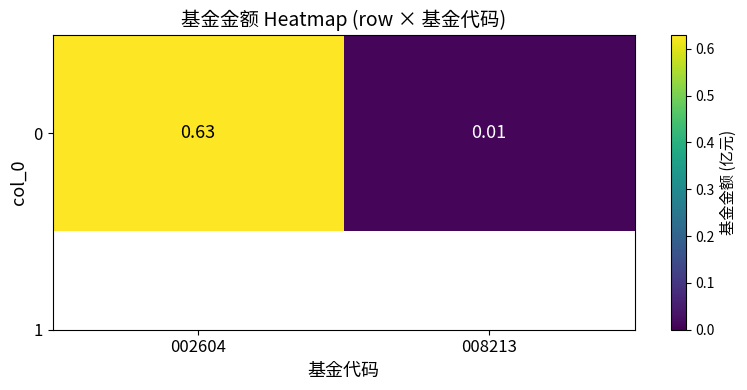

What is the sum of the values at 008213 and 002604?

0.6